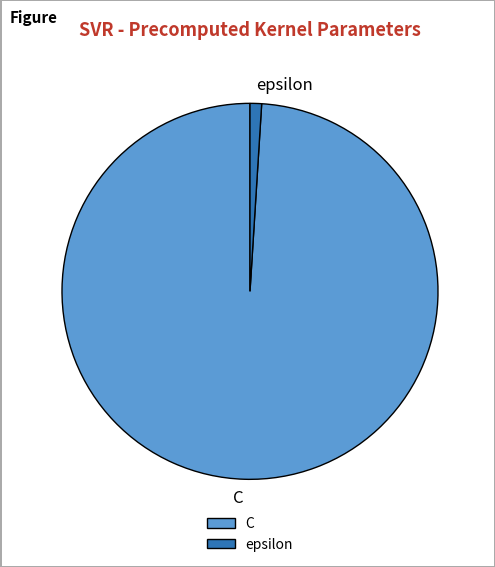

Does any single category account for the majority?

Yes